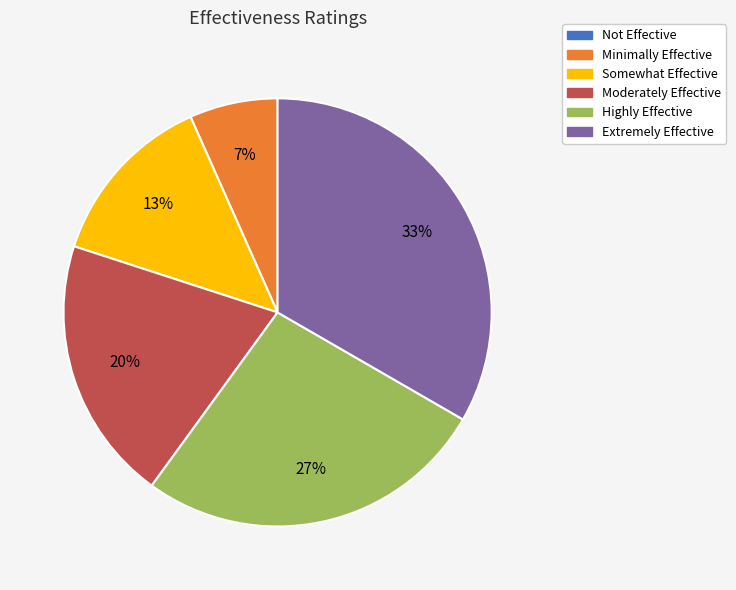

Is Extremely Effective the majority of the pie?

No